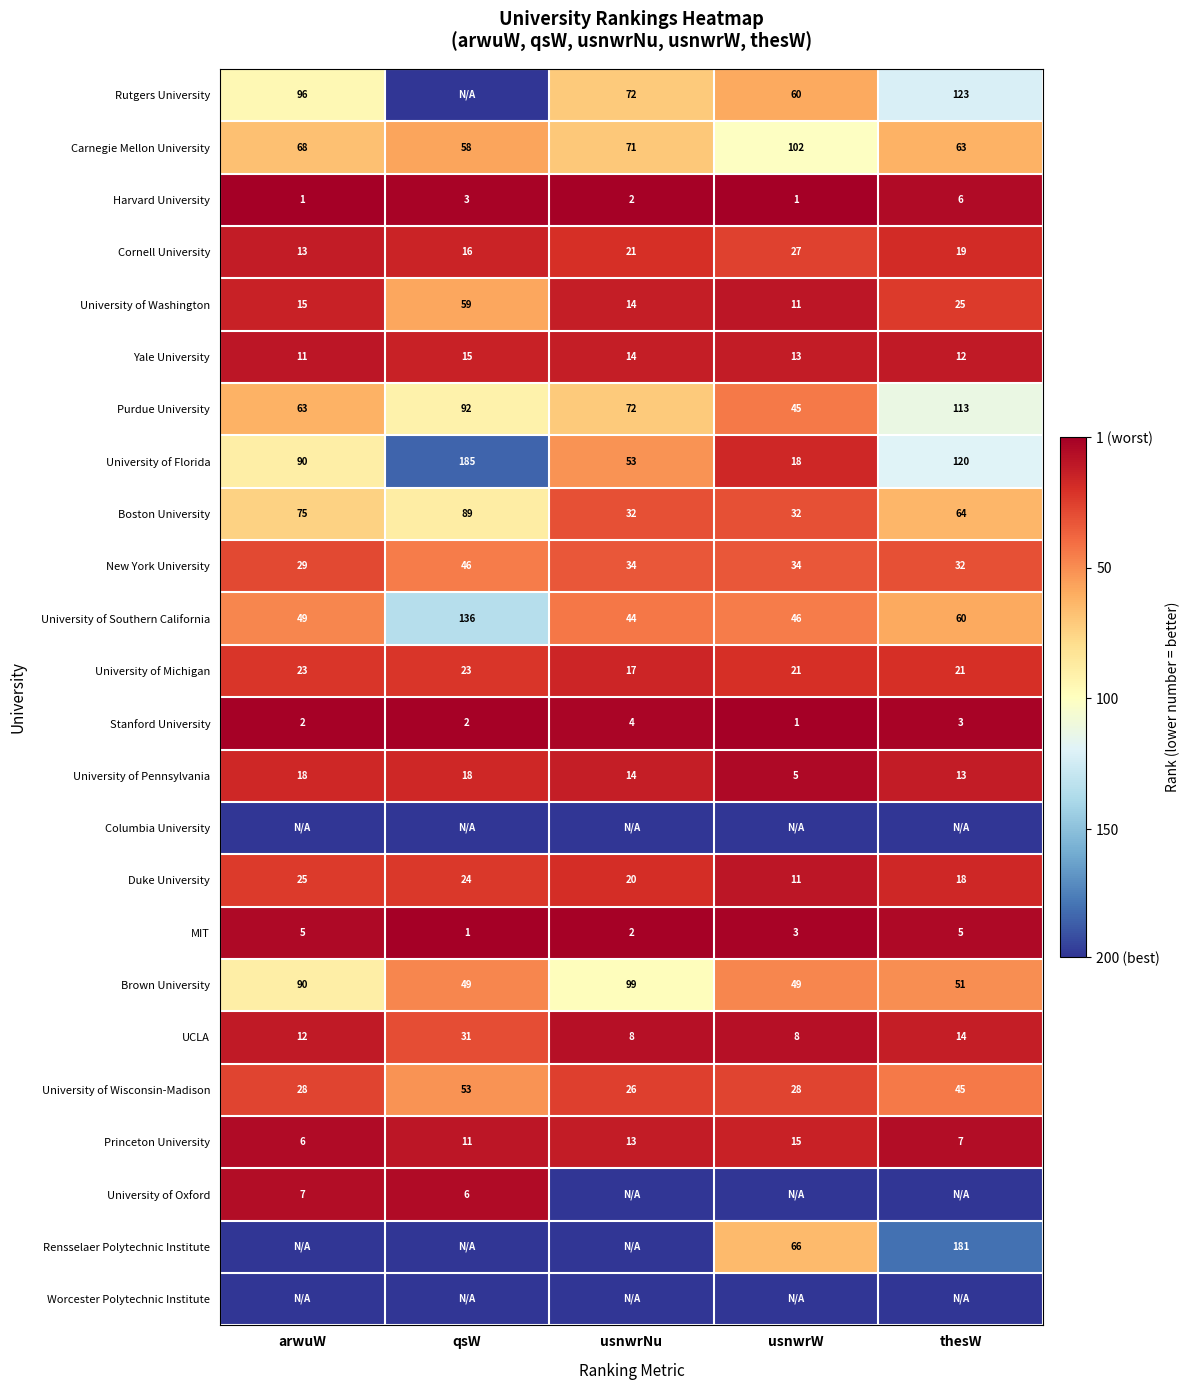

Is it true that MIT equals 348 at usnwrNu?

False